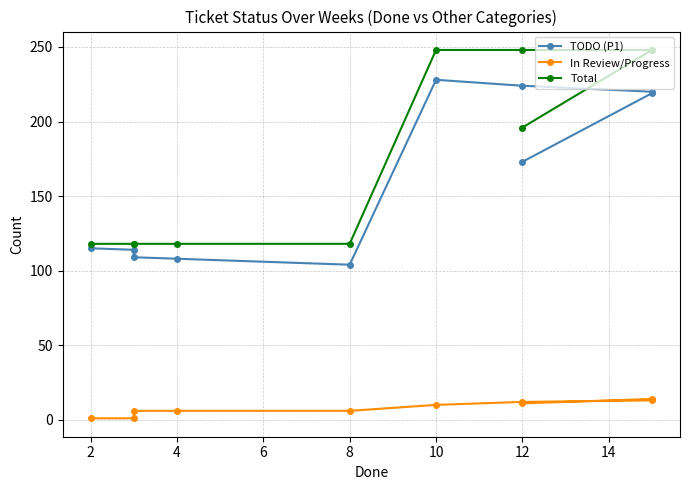

What are all the series names shown in the legend?

TODO (P1), In Review/Progress, Total